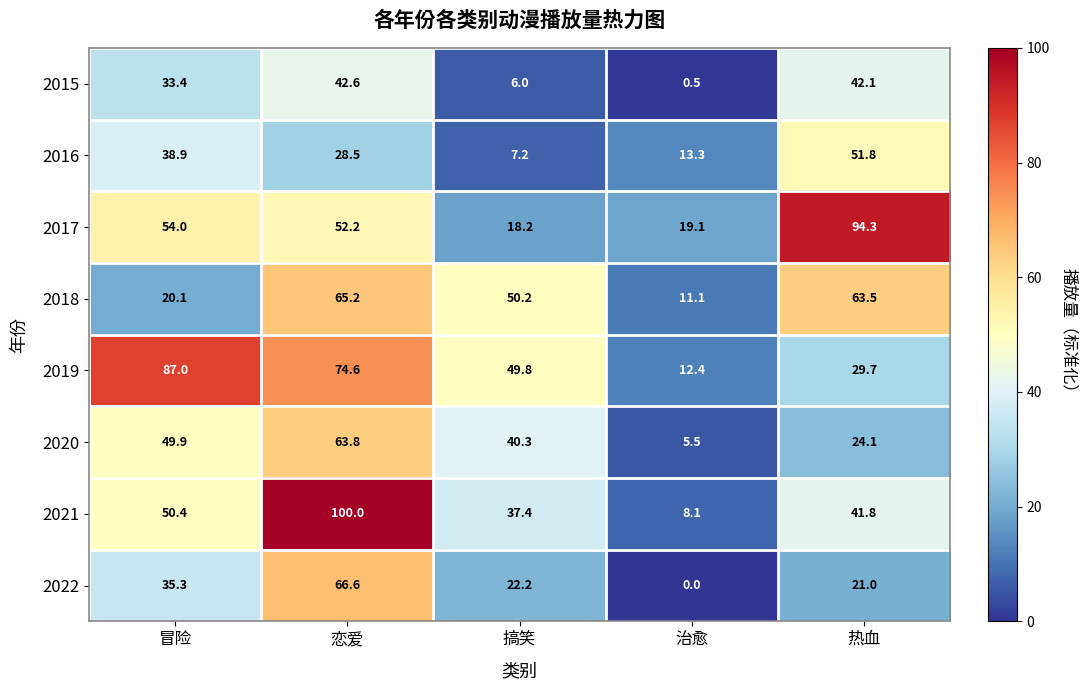

What is the approximate value of 2018 at 冒险?

20.1